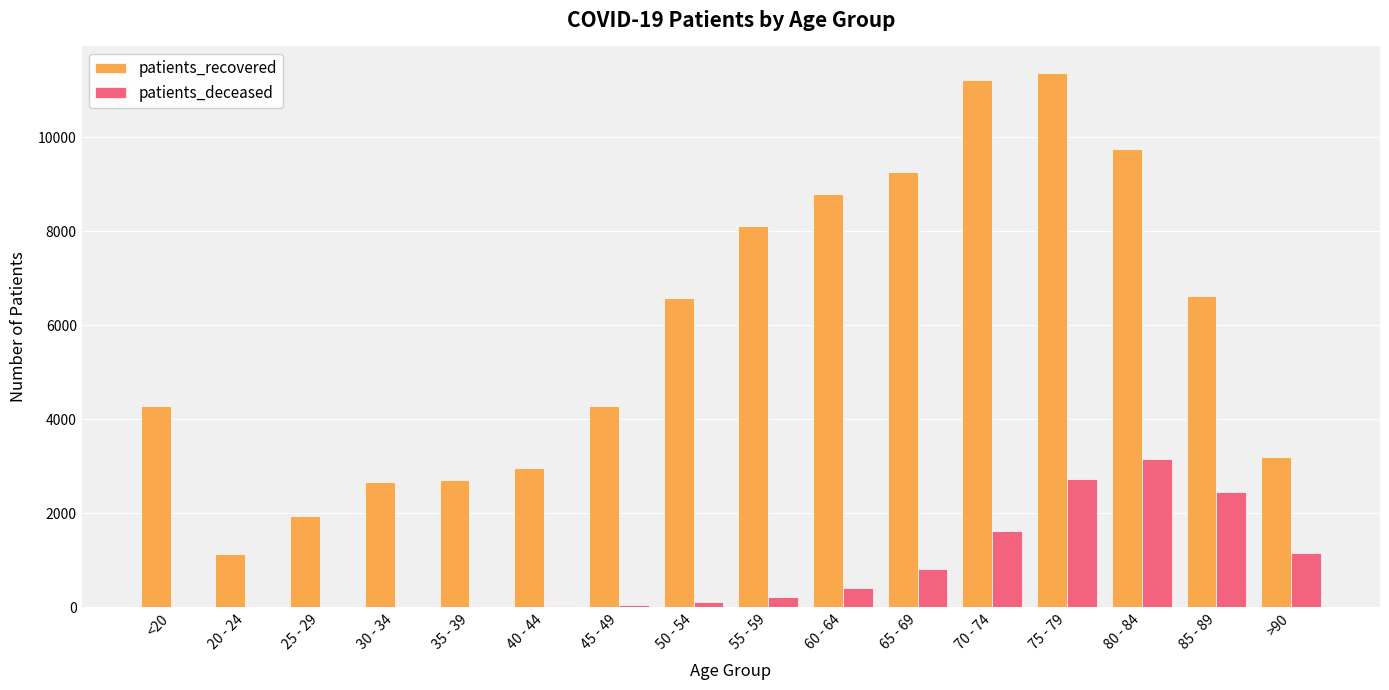

Is the value of patients_recovered at >90 greater than the value of patients_deceased at 35 - 39?

Yes